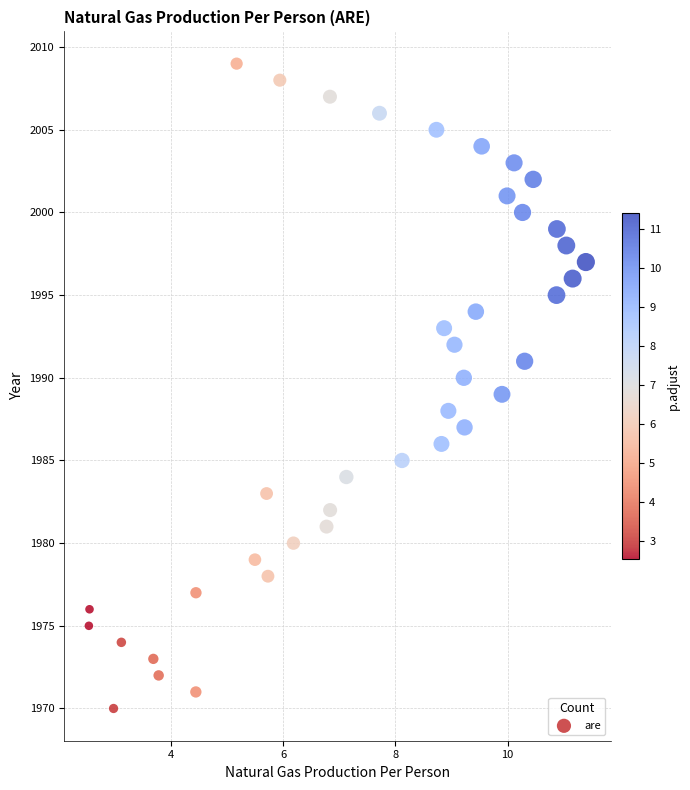

What is the range of Y values (max minus min)?

39